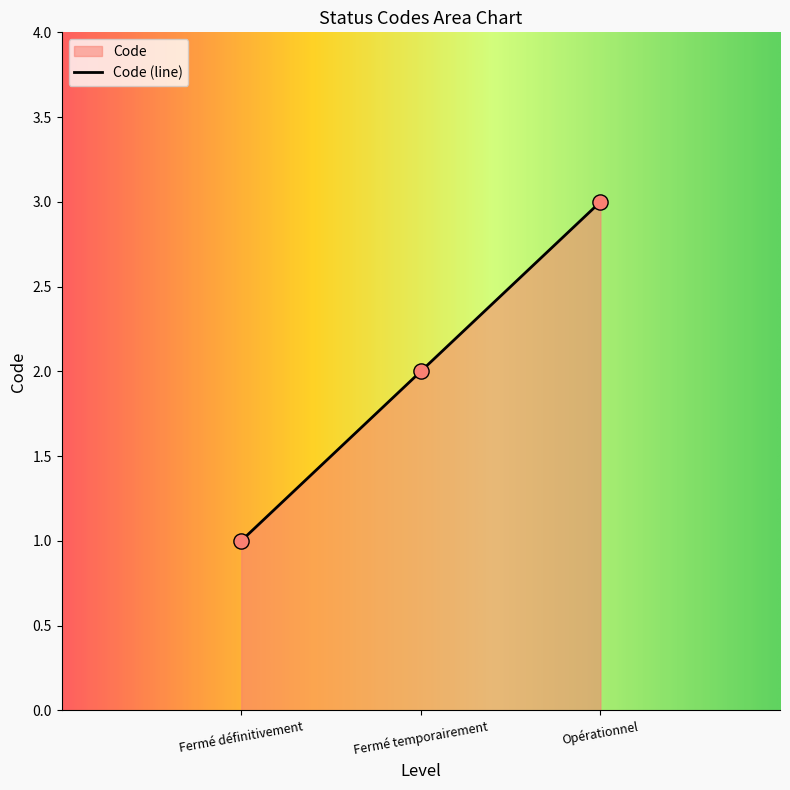

Between Opérationnel and Fermé temporairement, which is larger?

Opérationnel